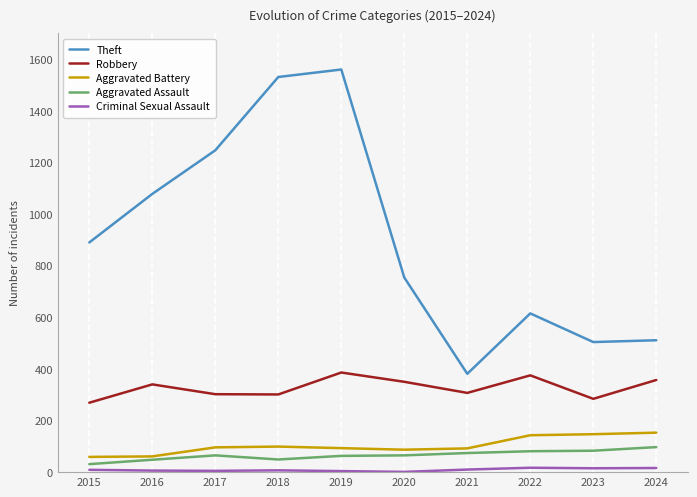

What is the total value across all series at 2023?

1033